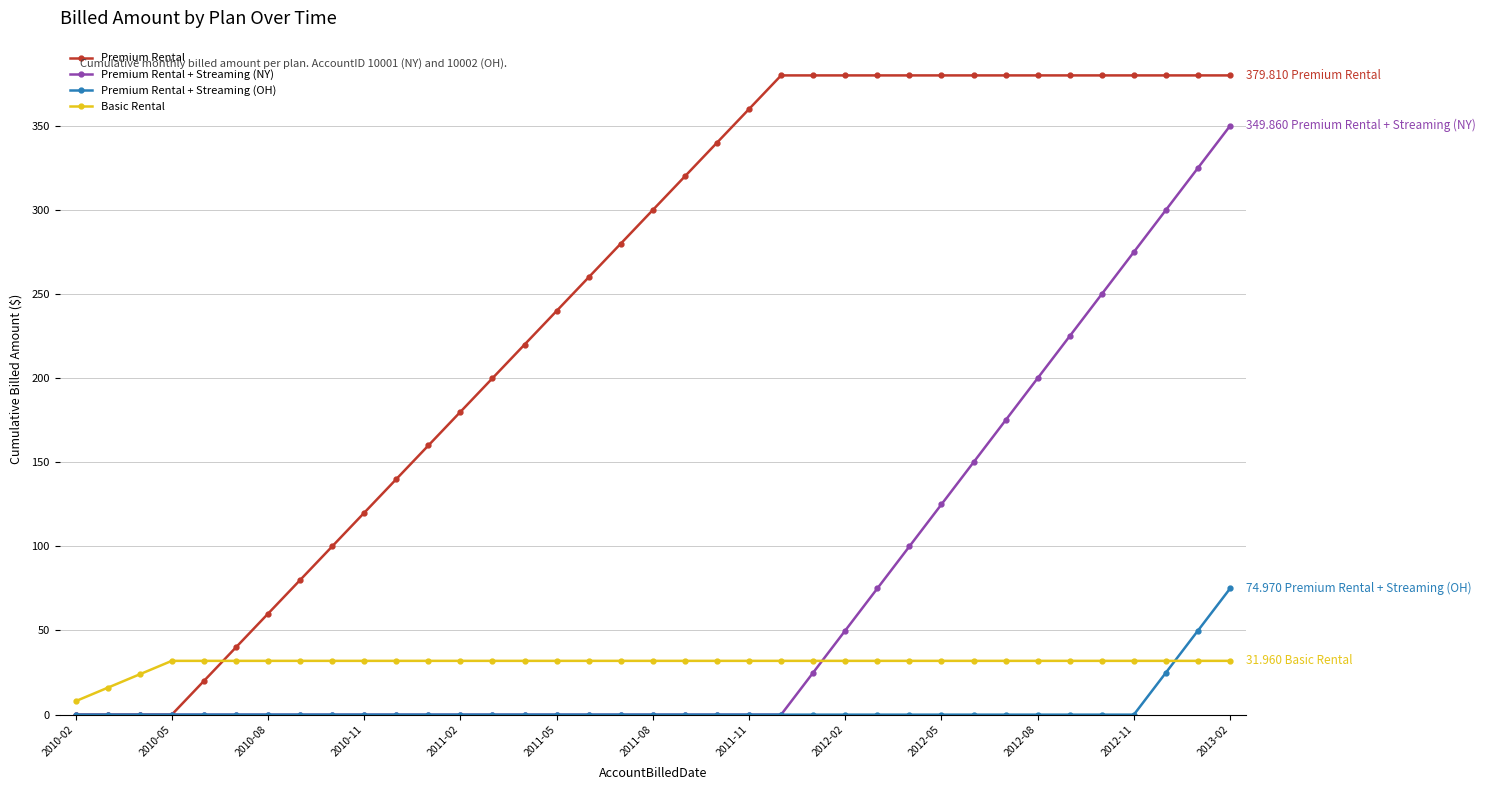

True or false: Basic Rental and Premium Rental cross at least once.

True